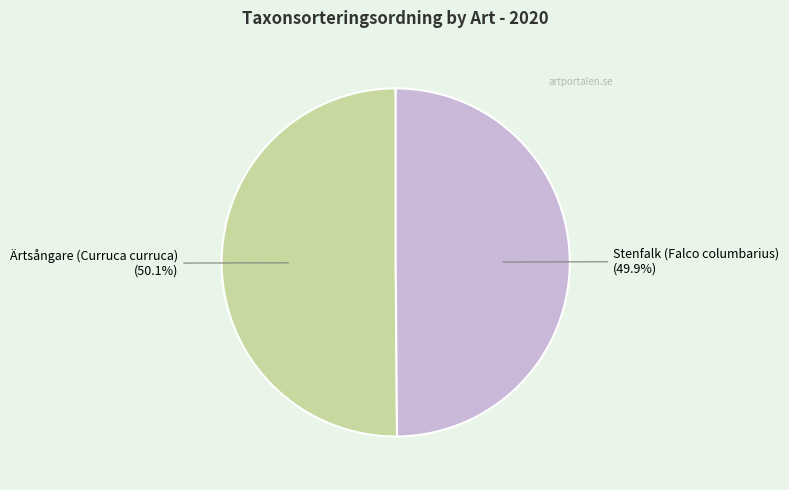

Approximately how many times larger is the value at Ärtsångare (Curruca curruca) compared to Stenfalk (Falco columbarius)?

1.0